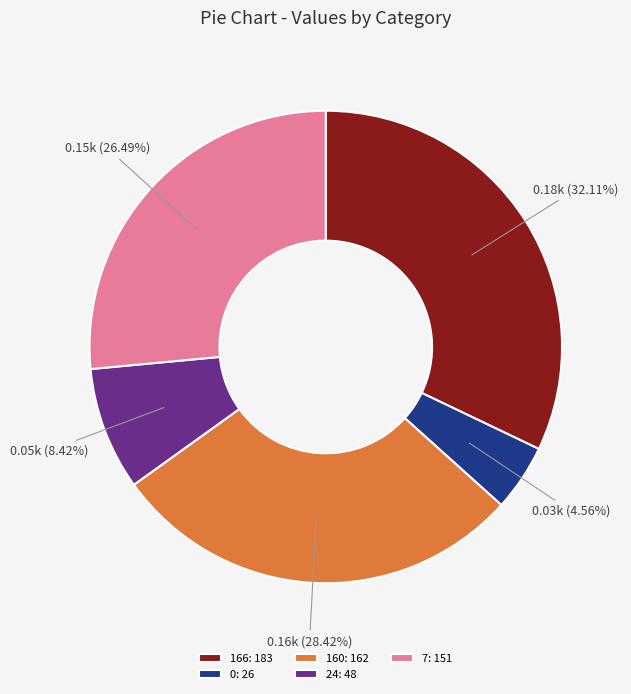

Does 24 account for over 50% of the chart?

No